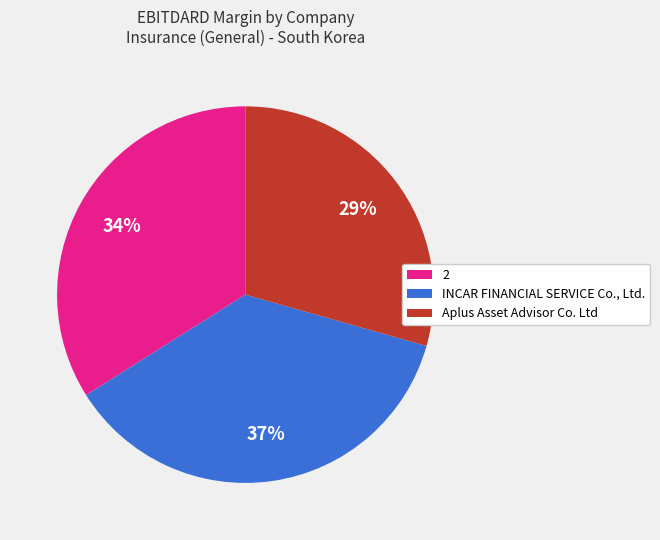

How many segments does this pie chart have?

3